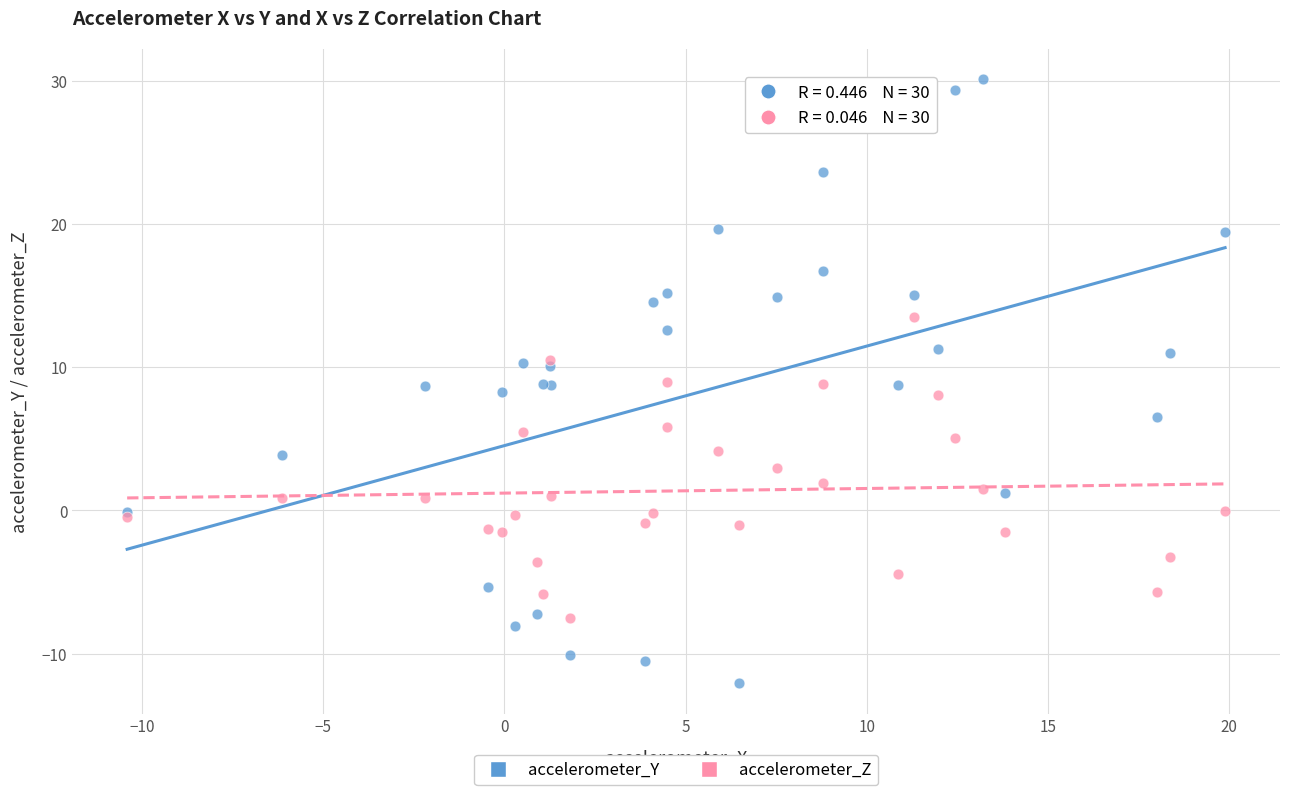

Which series has the largest Y range (max minus min)?

accelerometer_Y